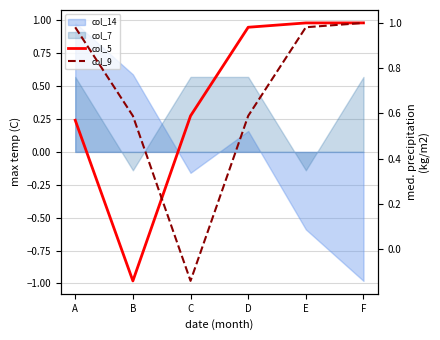

After their last crossing, which series has the higher values: col_5 or col_9?

col_5